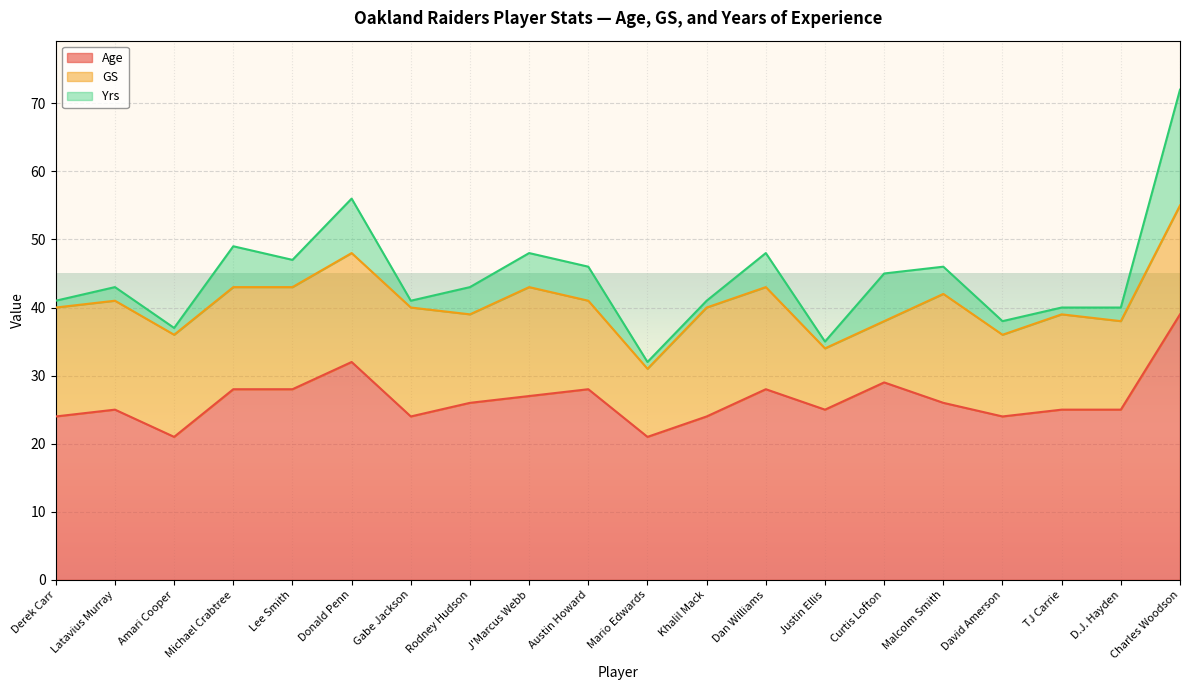

At J'Marcus Webb, list the series in order from smallest to largest.

Yrs, GS, Age